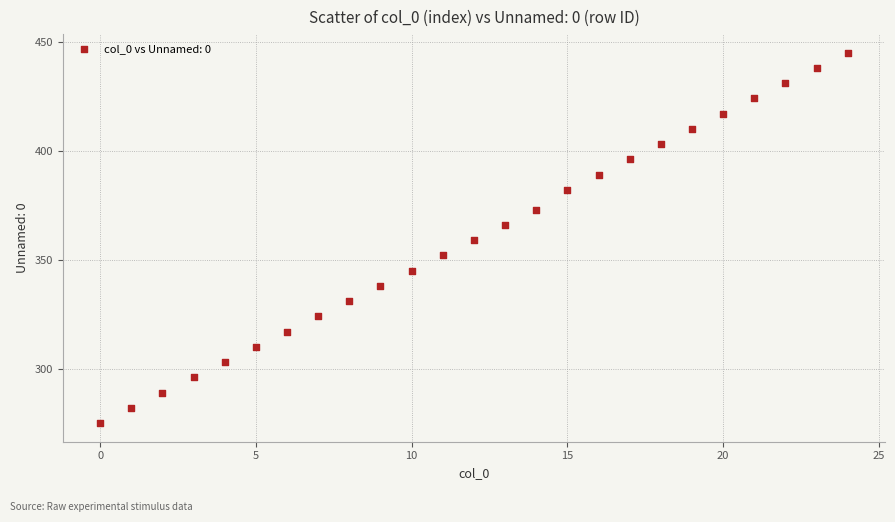

What is the range of Y values (max minus min)?

170